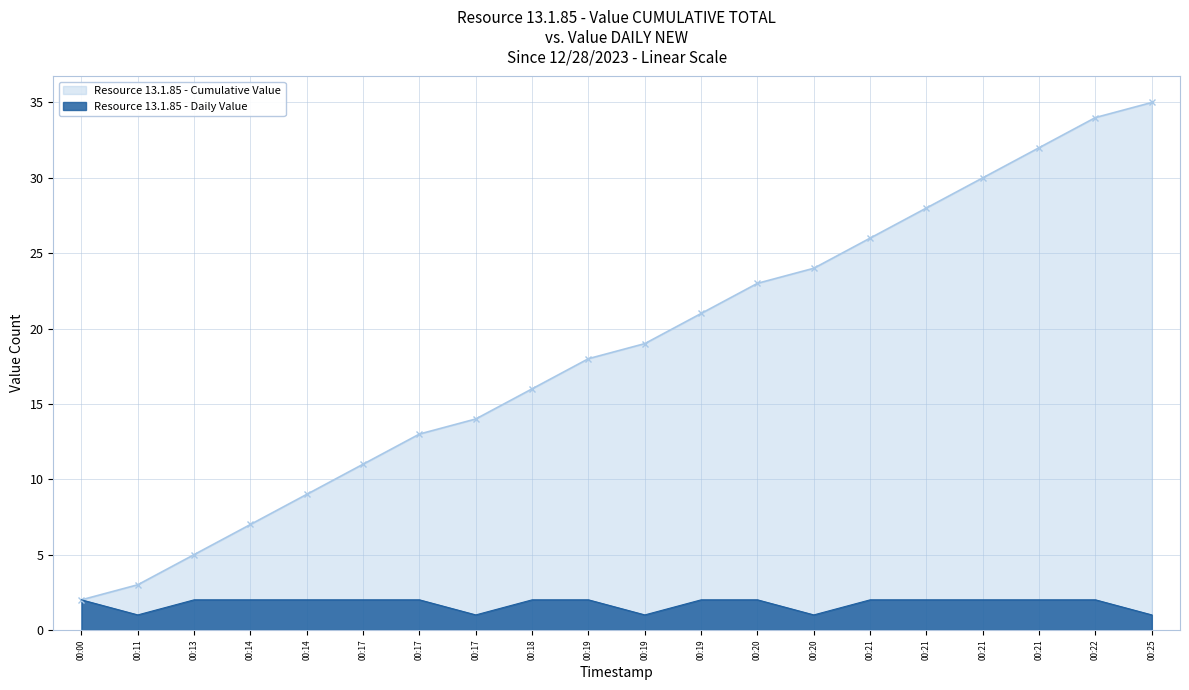

Where is the data nearest to the value 18?

00:19